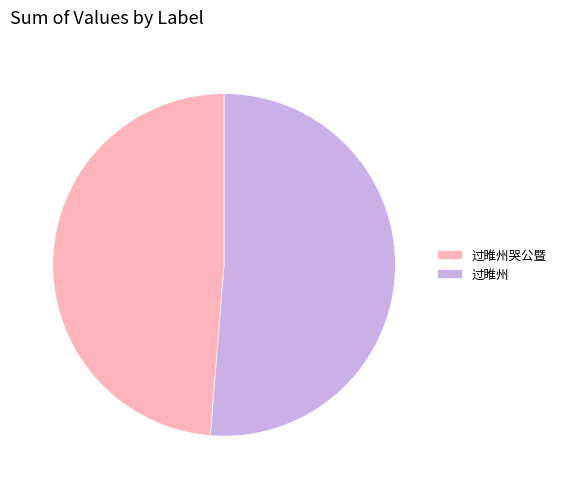

Does any single category account for the majority?

Yes